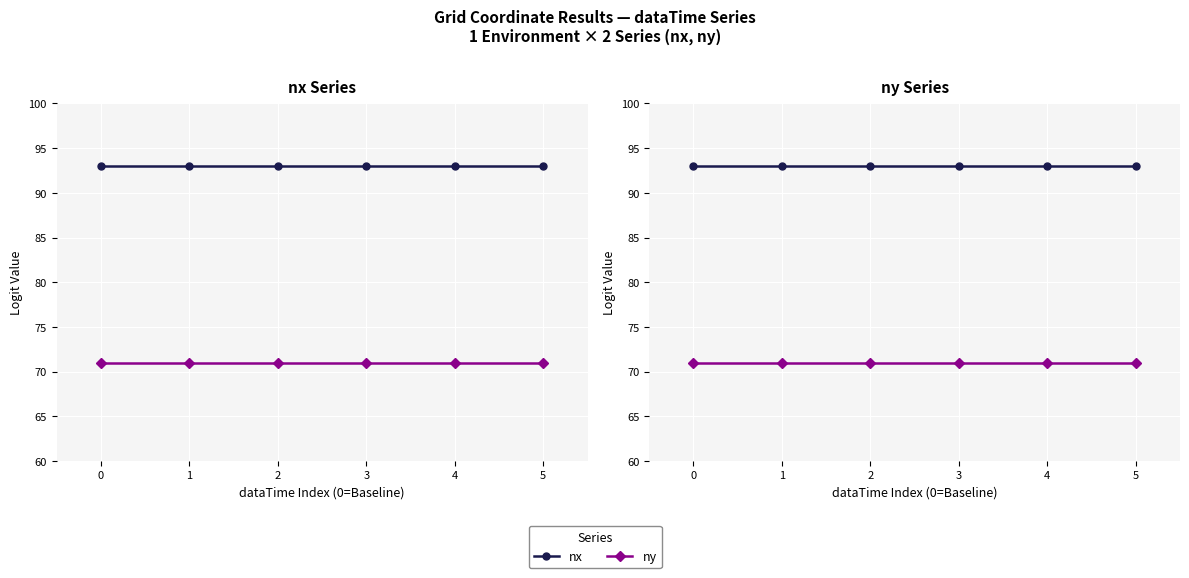

Which series has the widest spread of values?

nx